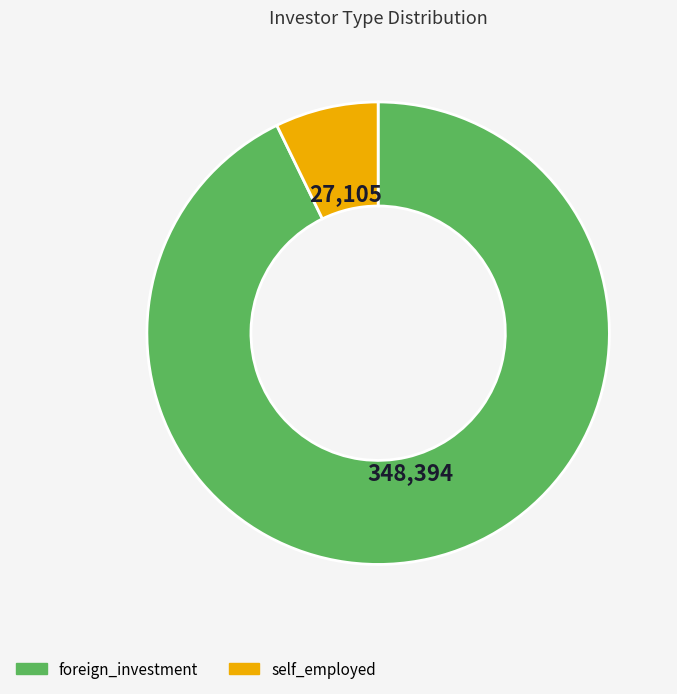

Approximately how many times larger is the value at foreign_investment compared to self_employed?

12.9